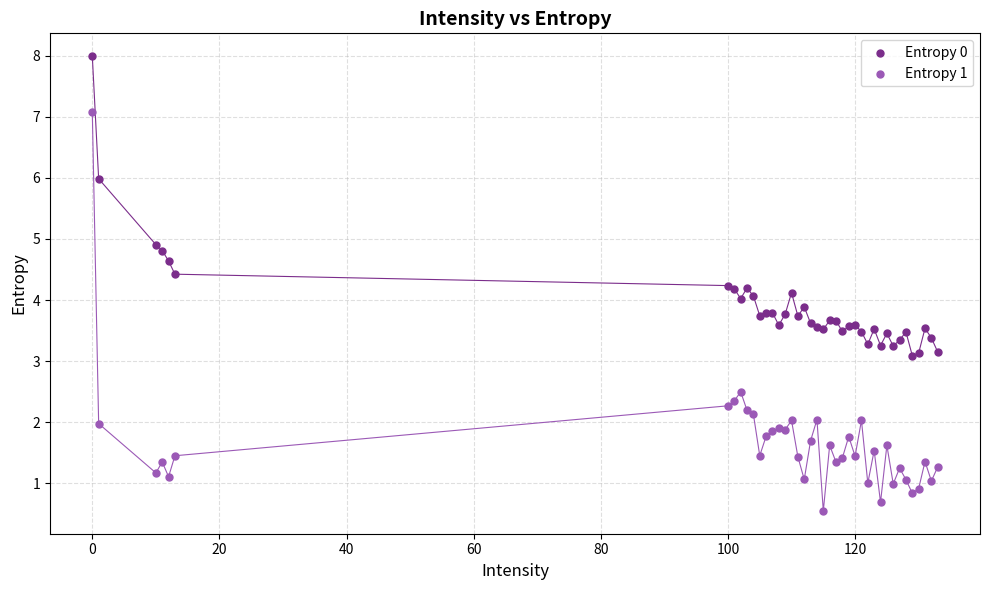

What is the X range (max minus min) for the scatter plot?

133.0